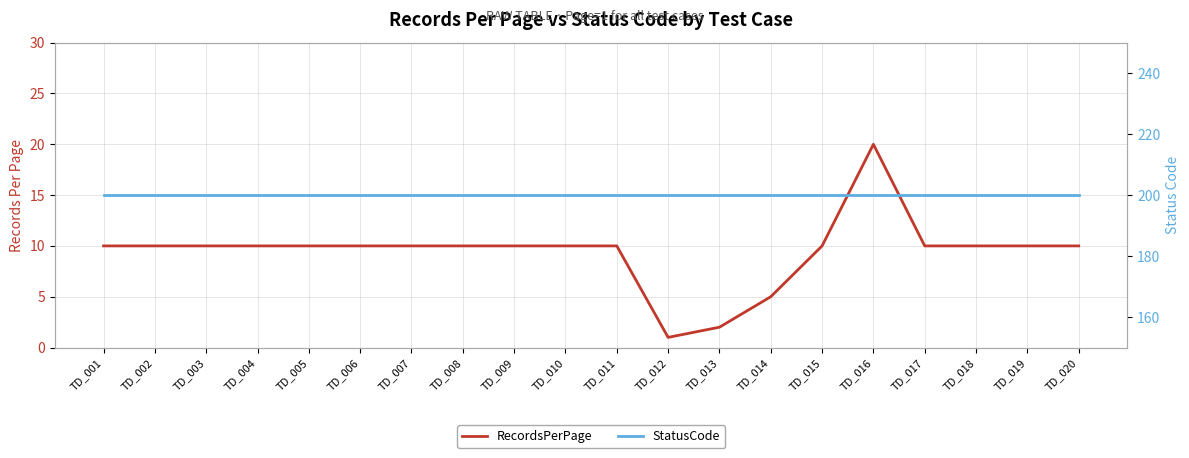

Is the value of RecordsPerPage at TD_014 greater than the value of StatusCode at TD_009?

No